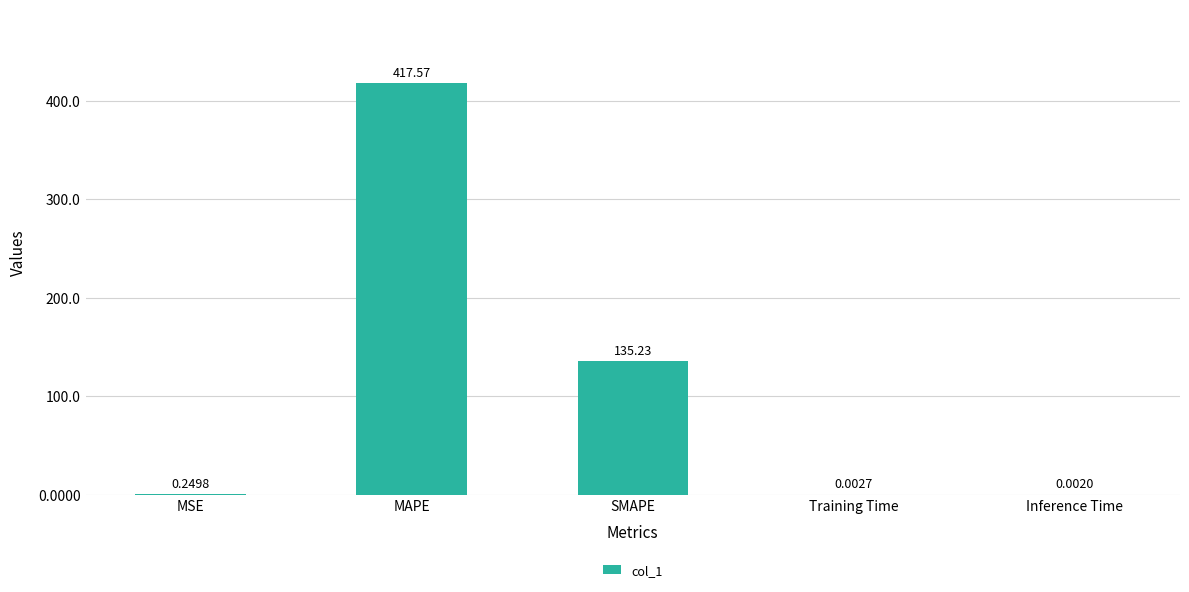

What is the difference between the values at MAPE and Inference Time?

417.6